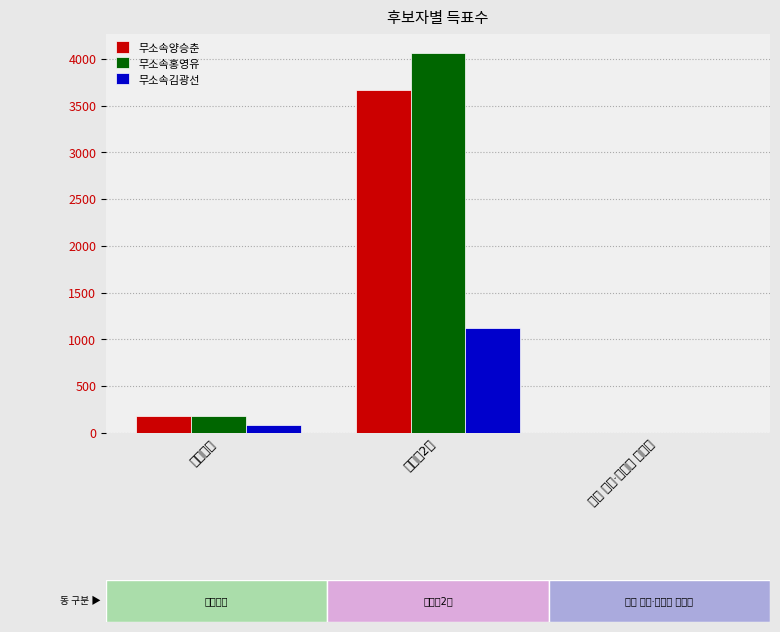

The 무소속김광선 series shows -615 at 잘못 투입·구분된 투표지. True or false?

False